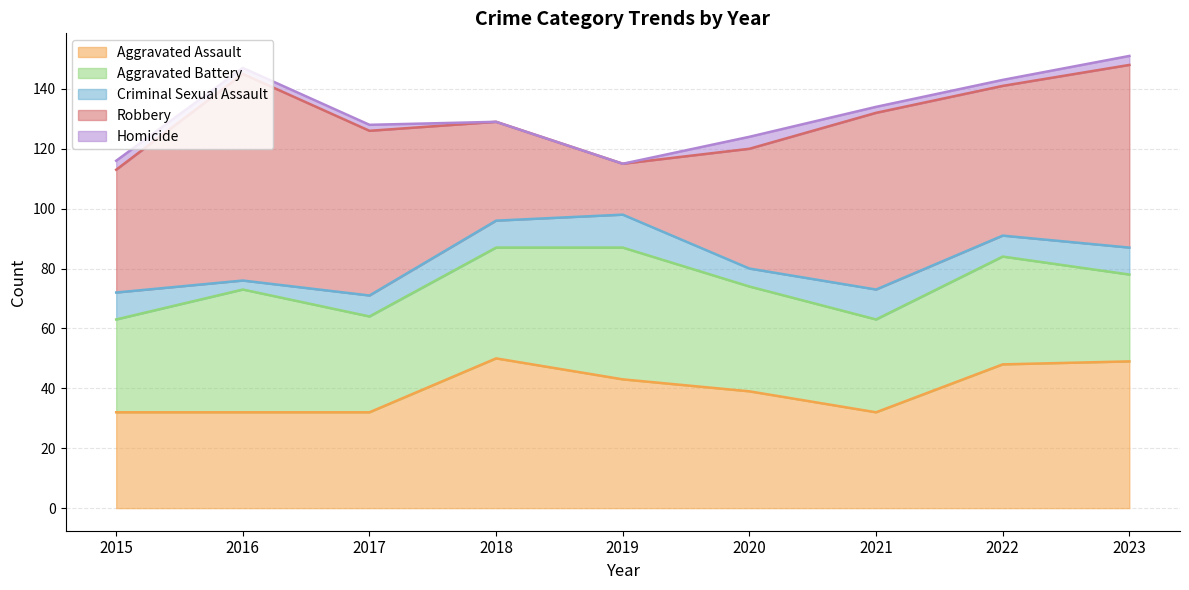

Count the number of data series in this chart.

5